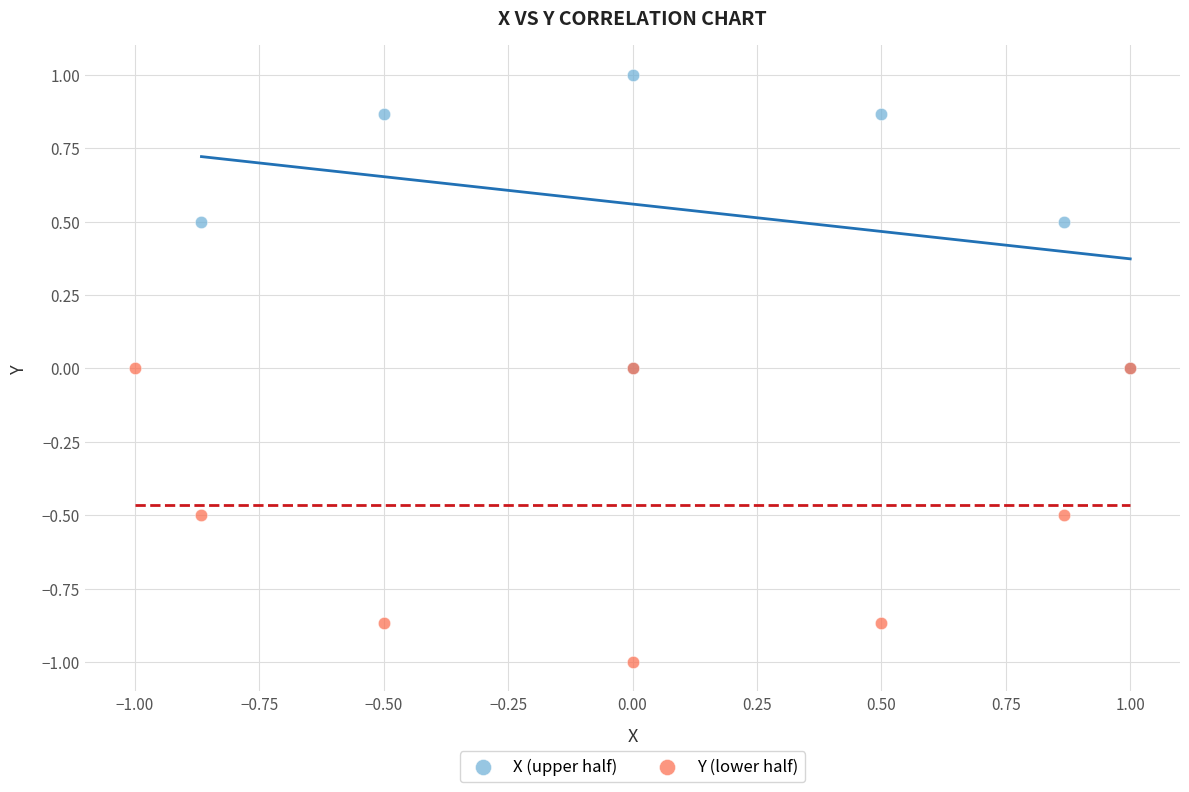

Which series reaches the maximum Y coordinate?

X (upper half)